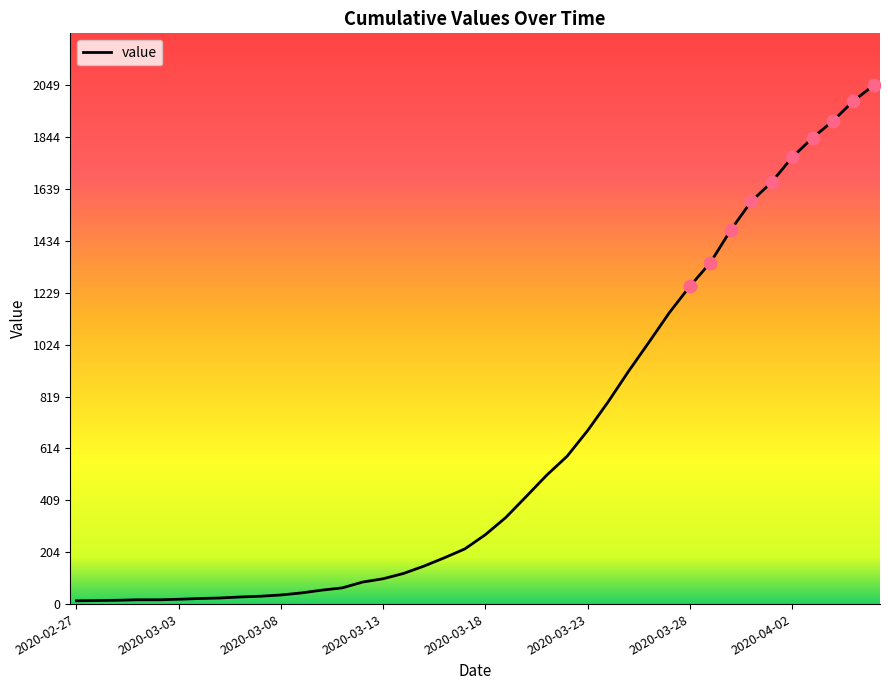

What is the greatest value displayed?

2049